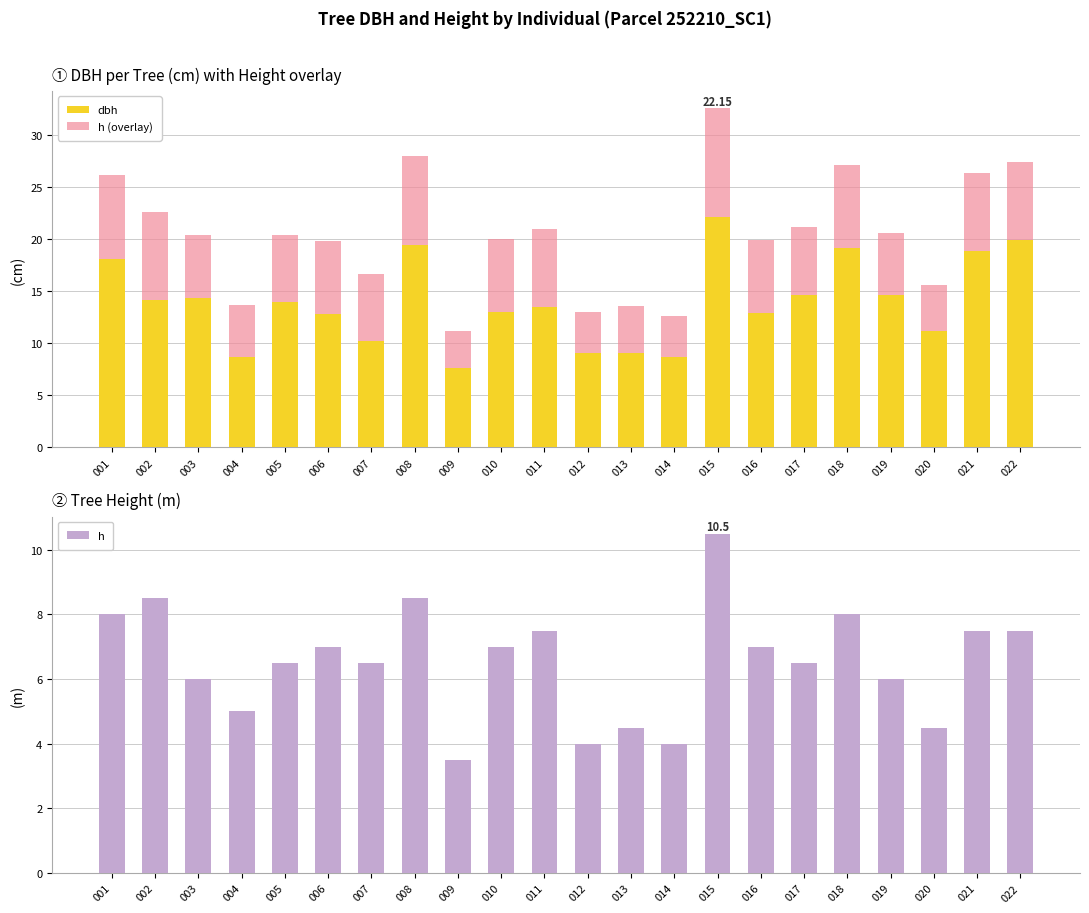

What are all the series names shown in the legend?

dbh, h (overlay), h